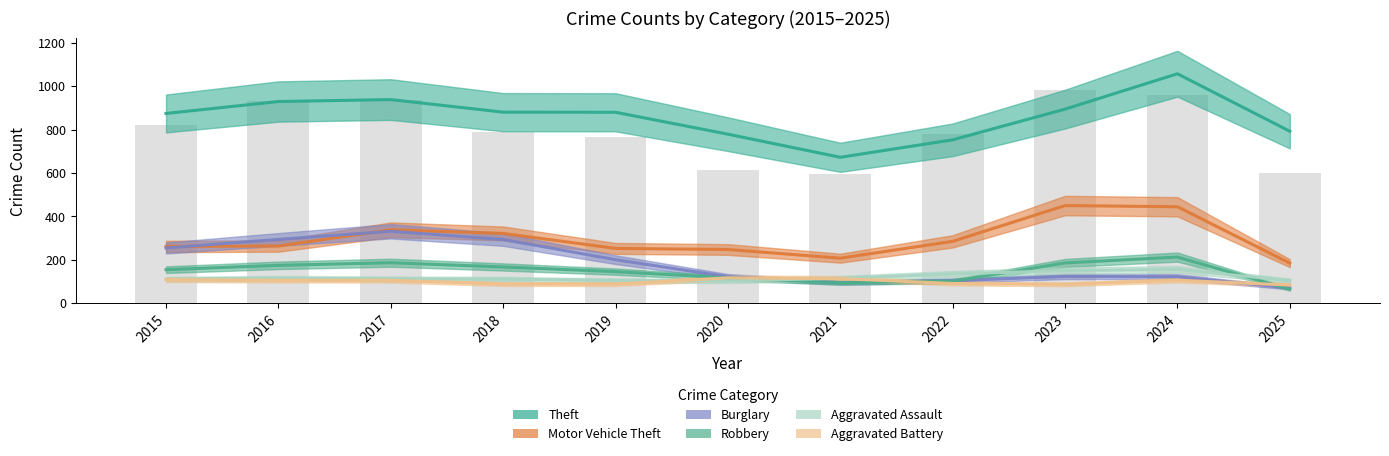

At how many categories does at least one series exceed 547?

11